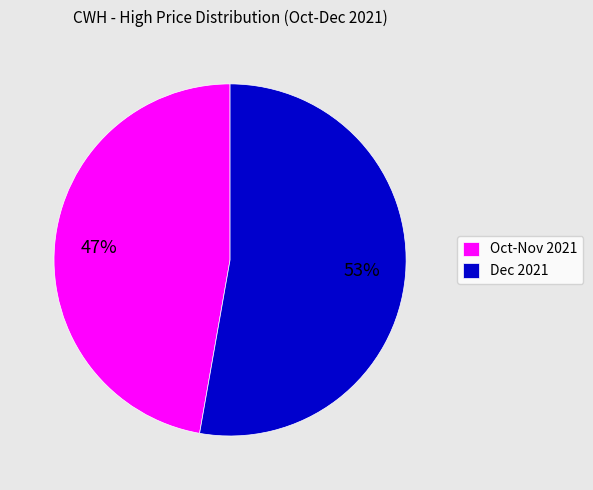

True or false: Dec 2021 accounts for 53% of the total.

True